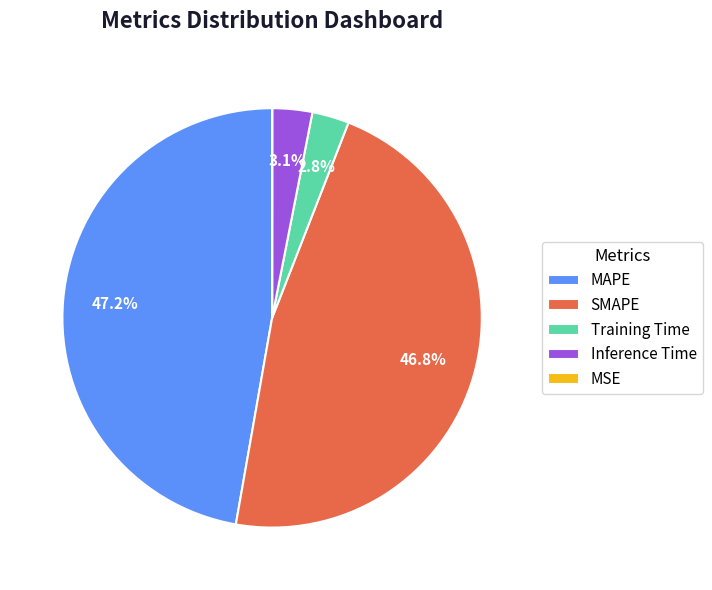

Does any single category account for the majority?

No